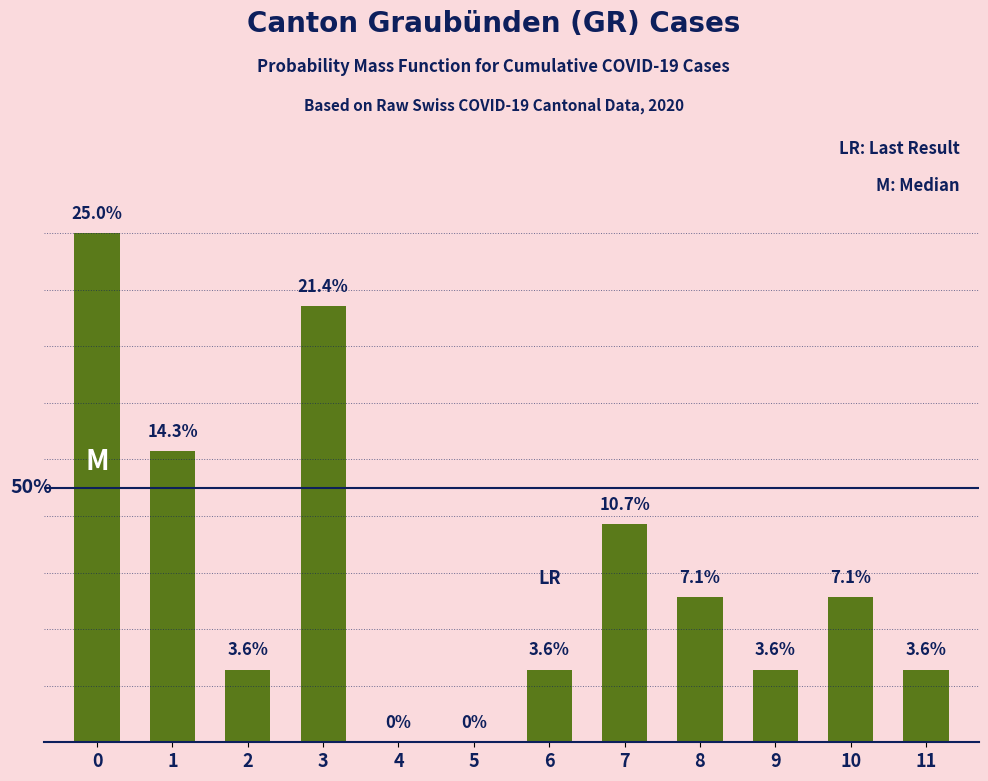

Reading left to right, list all the values displayed in this chart.

0.2	0.1	0.0	0.2	0.0	0.0	0.0	0.1	0.1	0.0	0.1	0.0